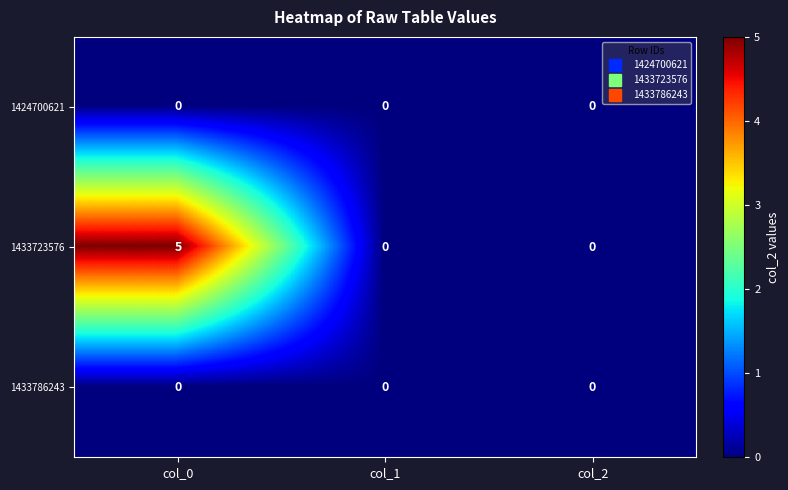

What value does the 1433723576 series have at col_0?

5